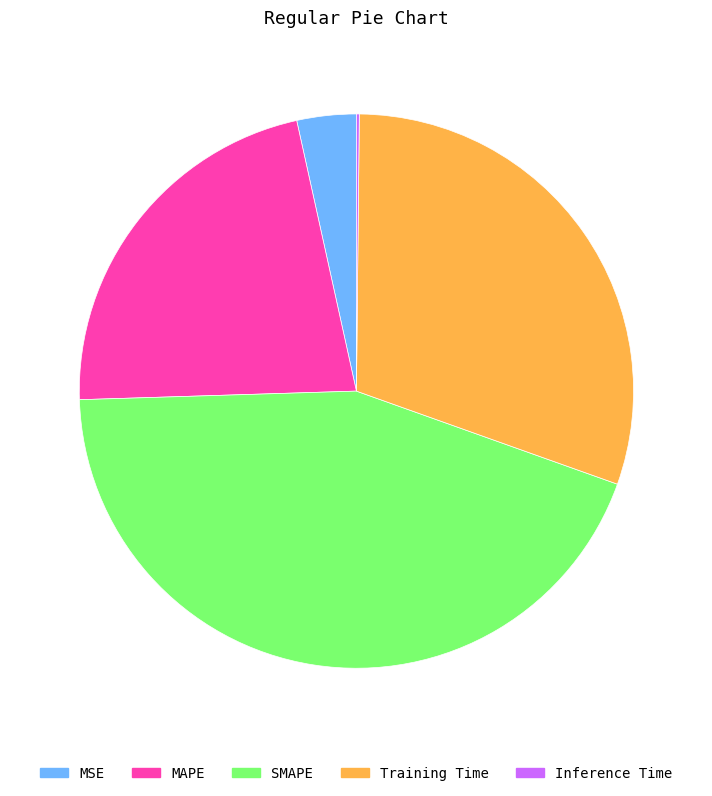

Is the sum of SMAPE and MAPE greater than half?

Yes